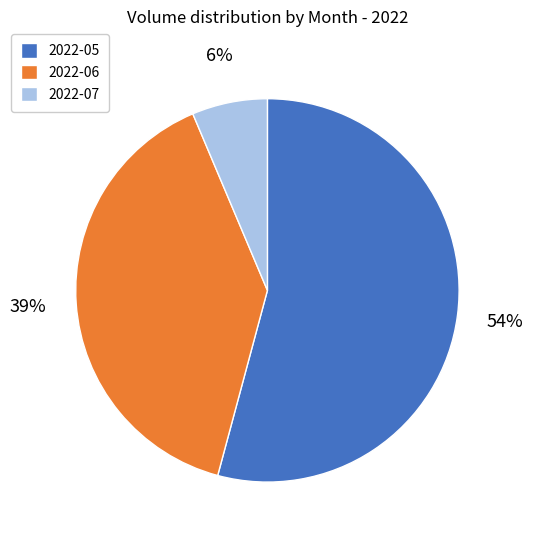

Is it true that 2022-05 is 54% of the pie?

True